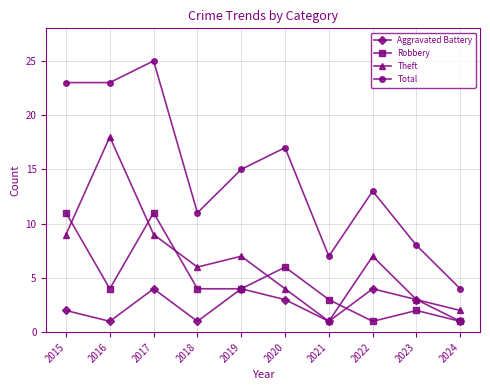

True or false: Aggravated Battery and Total intersect in this chart.

False